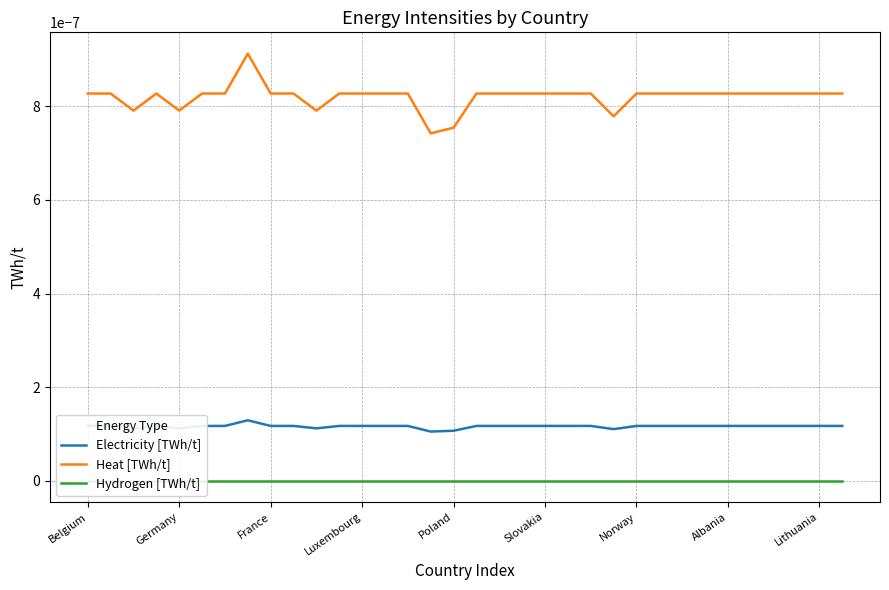

List the series in order of their peak value, highest first.

Heat [TWh/t], Electricity [TWh/t], Hydrogen [TWh/t]